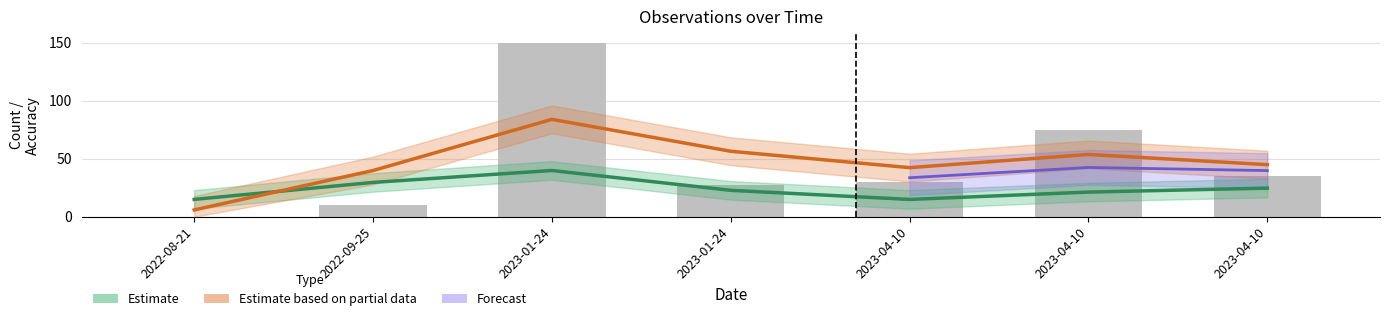

Where does the data first go above 30?

2023-01-24